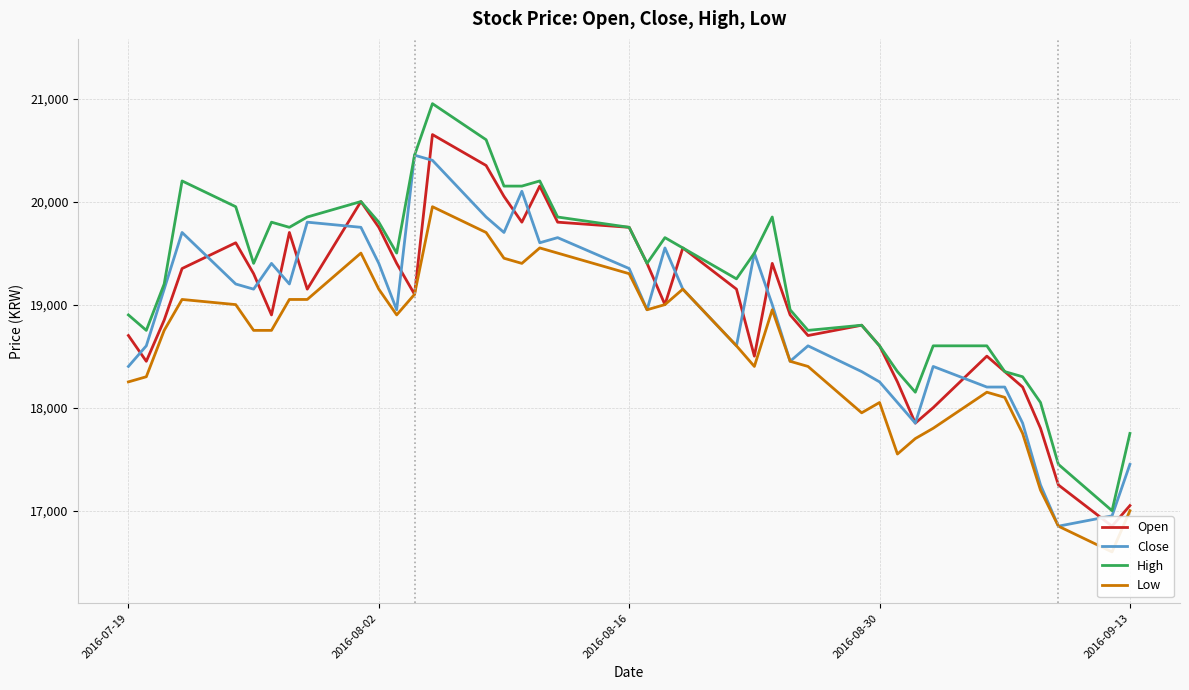

Reading left to right, list all the values displayed in this chart.

Open: 18700	18450	18850	19350	19600	19300	18900	19700	19150	20000	19750	19400	19100	20650	20350	20050	19800	20150	19800	19750	19400	19000	19550	19150	18500	19400	18900	18700	18800	18600	18250	17850	18000	18500	18350	18200	17800	17250	16850	17050
Close: 18400	18600	19150	19700	19200	19150	19400	19200	19800	19750	19400	18950	20450	20400	19850	19700	20100	19600	19650	19350	18950	19550	19150	18600	19500	19000	18450	18600	18350	18250	18050	17850	18400	18200	18200	17850	17250	16850	16950	17450
High: 18900	18750	19200	20200	19950	19400	19800	19750	19850	20000	19800	19500	20450	20950	20600	20150	20150	20200	19850	19750	19400	19650	19550	19250	19500	19850	18950	18750	18800	18600	18350	18150	18600	18600	18350	18300	18050	17450	17000	17750
Low: 18250	18300	18750	19050	19000	18750	18750	19050	19050	19500	19150	18900	19100	19950	19700	19450	19400	19550	19500	19300	18950	19000	19150	18600	18400	18950	18450	18400	17950	18050	17550	17700	17800	18150	18100	17750	17200	16850	16600	17000